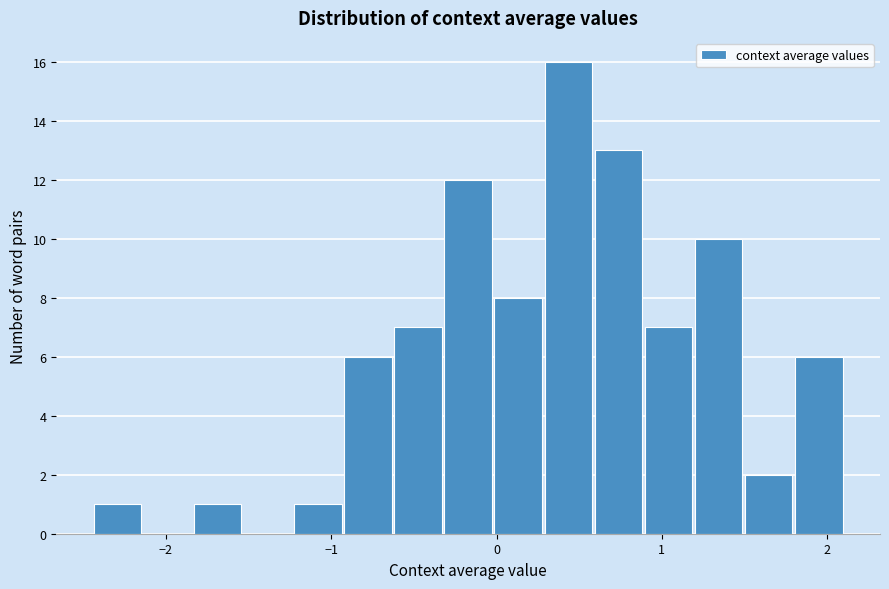

Around what value on the x-axis is the tallest bar? Give the approximate position of its centre, as read against the axis.

0.4